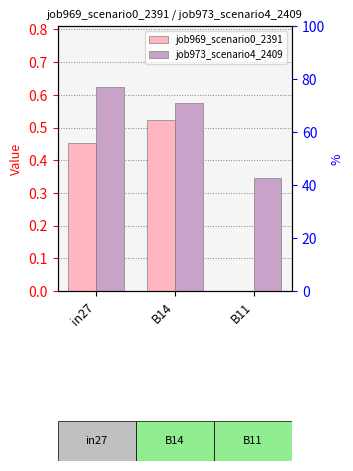

Count the number of categories in the chart.

3